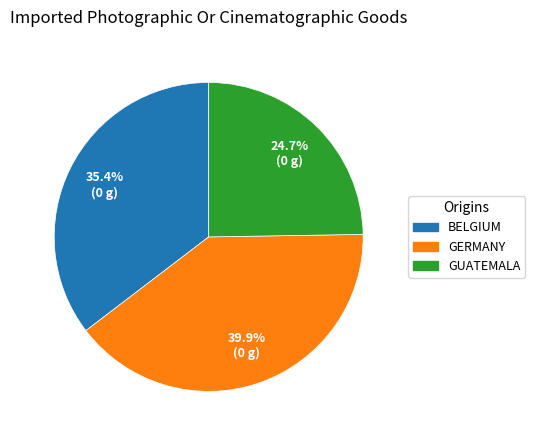

Rank the categories by value from highest to lowest.

GERMANY, BELGIUM, GUATEMALA